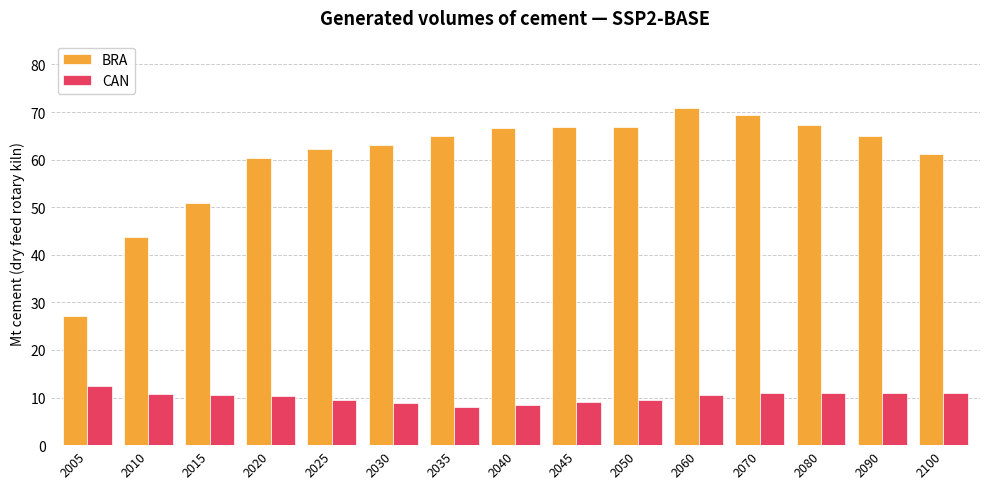

What is the maximum value for BRA?

70.9